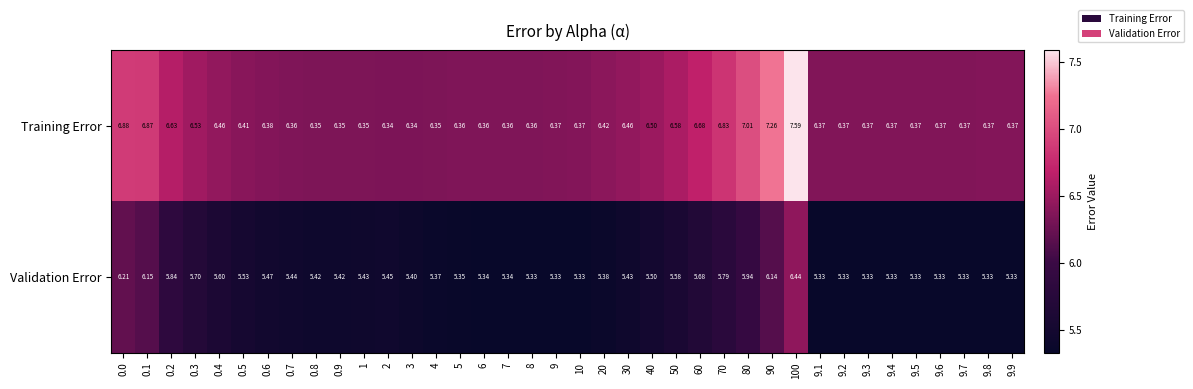

List the series in order of their overall mean, highest first.

Training Error, Validation Error